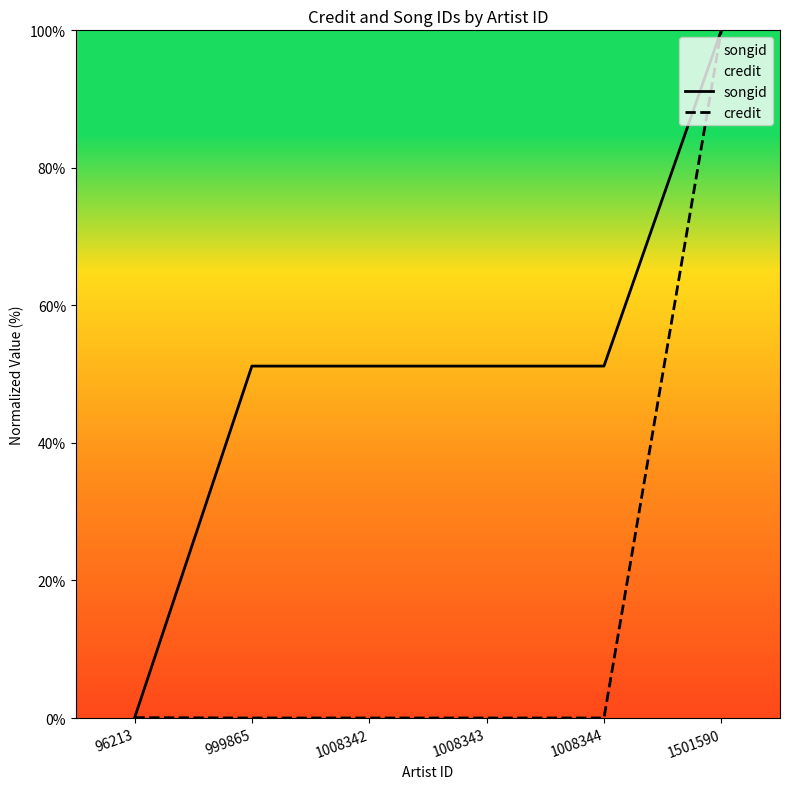

What are all the series names shown in the legend?

songid, credit